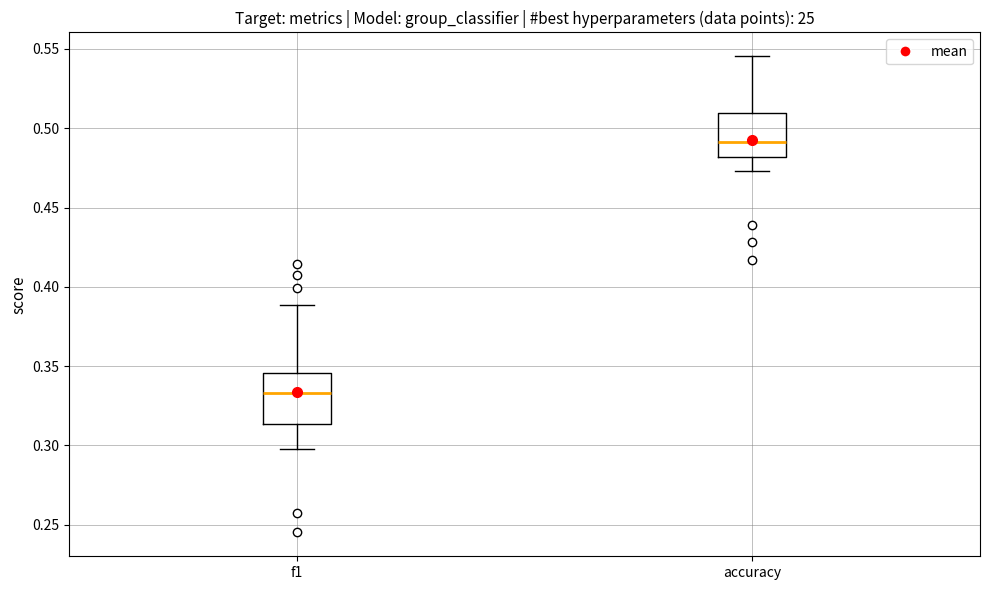

Where does the lower whisker of the box for f1 end on the y-axis? The values are not printed on the chart, so give them approximately, as read against the axis.

0.300